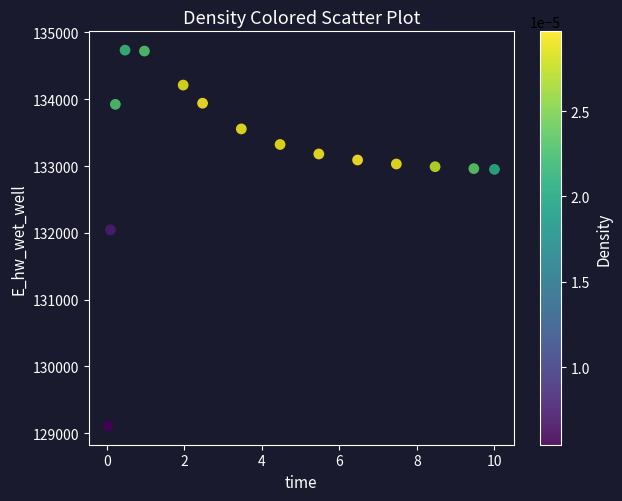

What Y value in the scatter plot is closest to 131922?

132044.8